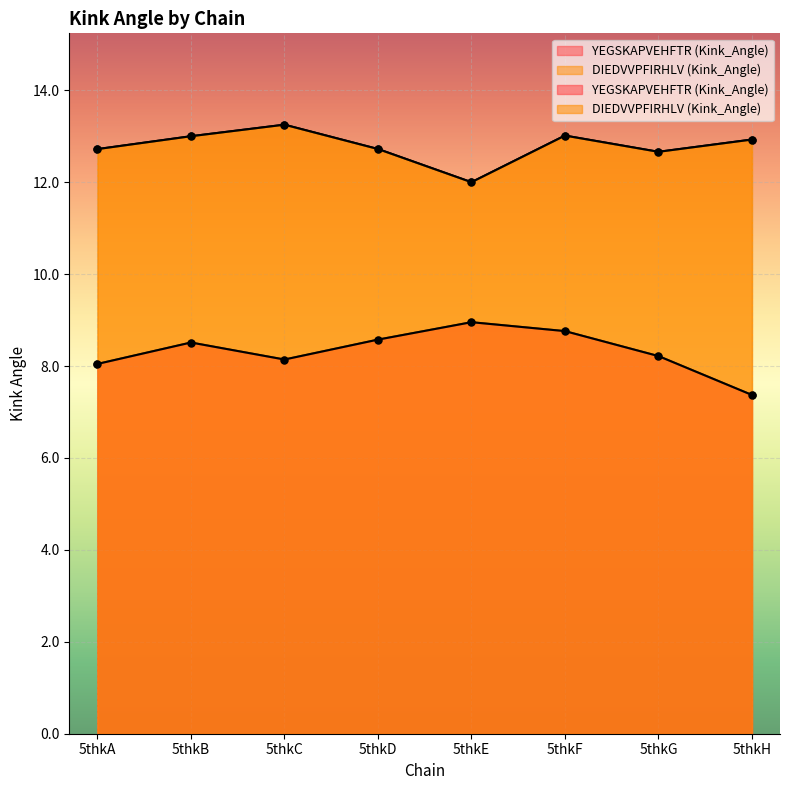

The value of DIEDVVPFIRHLV (Kink_Angle) at 5thkF is 8.6. True or false?

False